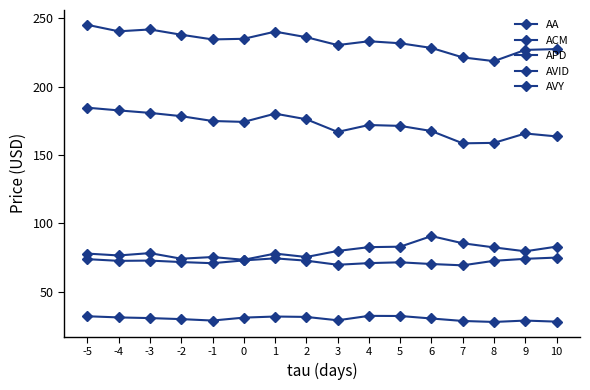

Reading left to right, extract all data points from this chart.

AA: 77.8	76.5	78.2	74.1	75.3	73.3	77.8	75.3	79.8	82.6	82.9	90.7	85.4	82.4	79.5	82.9
ACM: 73.8	72.5	72.7	71.6	70.8	72.9	74.3	72.7	69.7	70.9	71.5	70.2	69.2	72.6	74.0	74.9
APD: 245.3	240.6	242.0	238.1	234.7	235.1	240.4	236.3	230.5	233.3	231.9	228.4	221.5	218.8	227.0	227.6
AVID: 32.0	31.1	30.6	29.9	28.8	31.0	31.8	31.5	29.0	32.2	32.1	30.3	28.5	27.8	28.8	28.0
AVY: 184.7	182.7	180.9	178.5	174.9	174.3	180.3	176.2	166.9	172.0	171.4	167.6	158.6	158.9	165.8	163.6